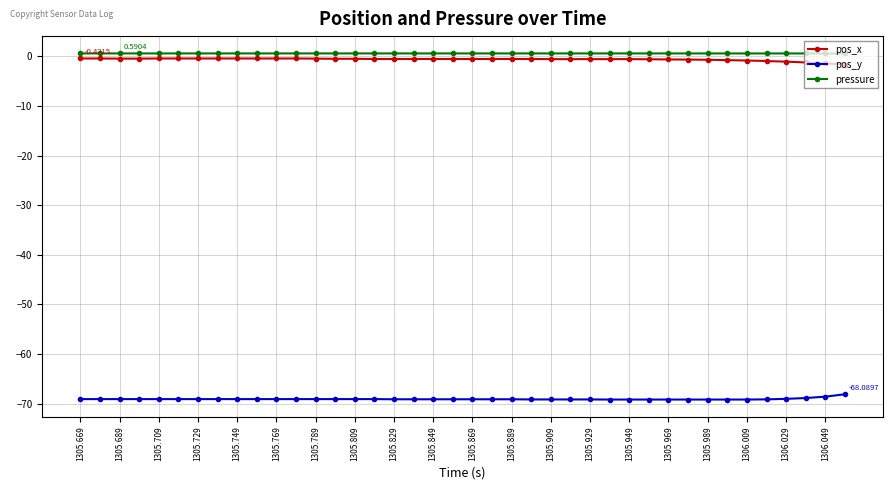

What is the sum of all pos_x values?

-24.7